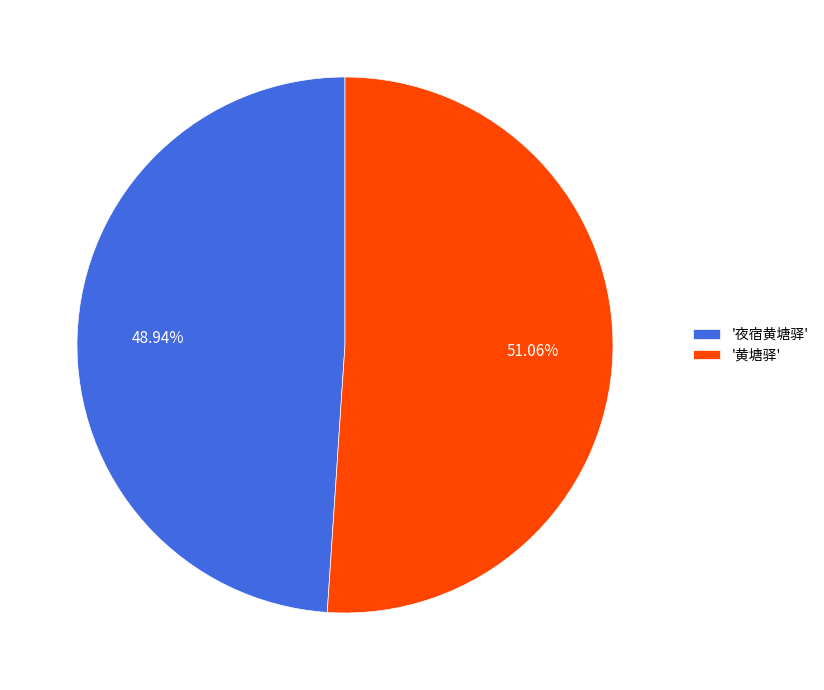

Which slice is the largest?

'黄塘驿'